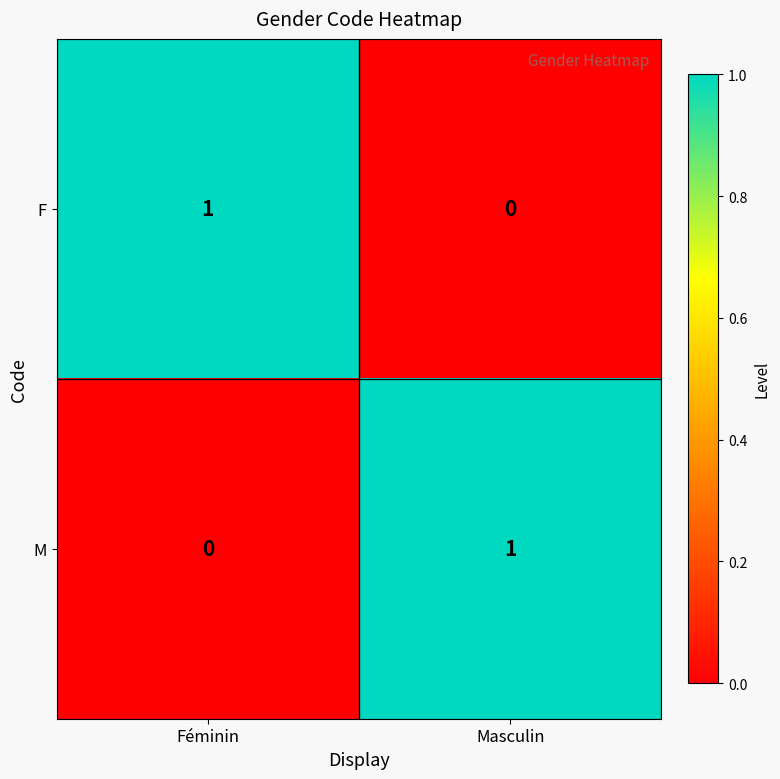

Is the value of F at Masculin greater than the value of M at Masculin?

No